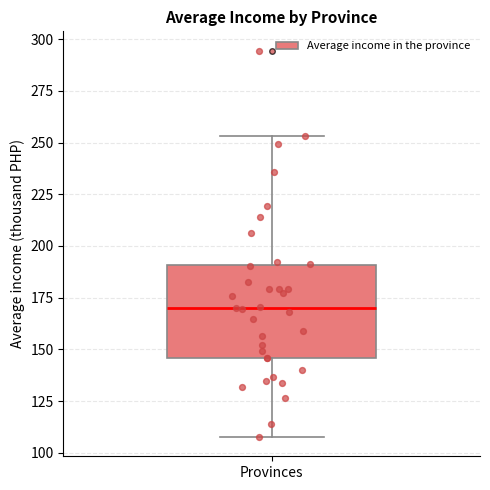

Transcribe this box plot: give where the median line is, the range the box spans, and where the two whiskers end, as read against the y-axis. The values are not printed on the chart, so give them approximately, as read against the axis.

median 170, box 145 to 190, whiskers 110 to 255